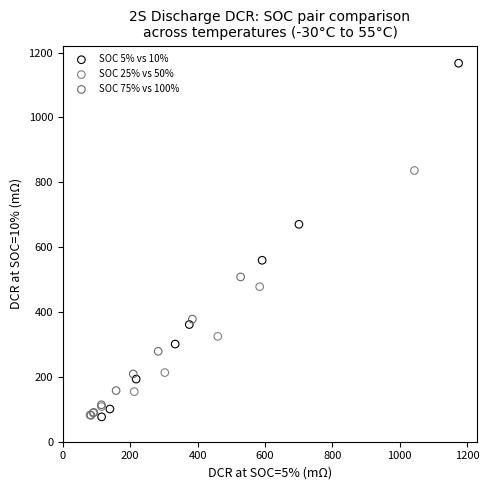

Which series reaches the maximum Y coordinate?

SOC 5% vs 10%